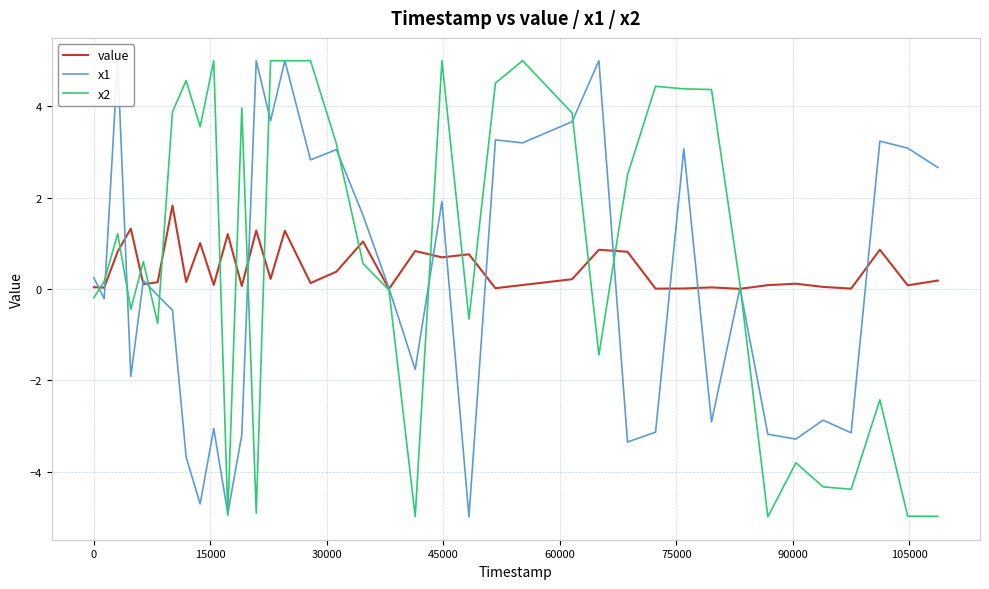

Which series has the widest spread of values?

x1